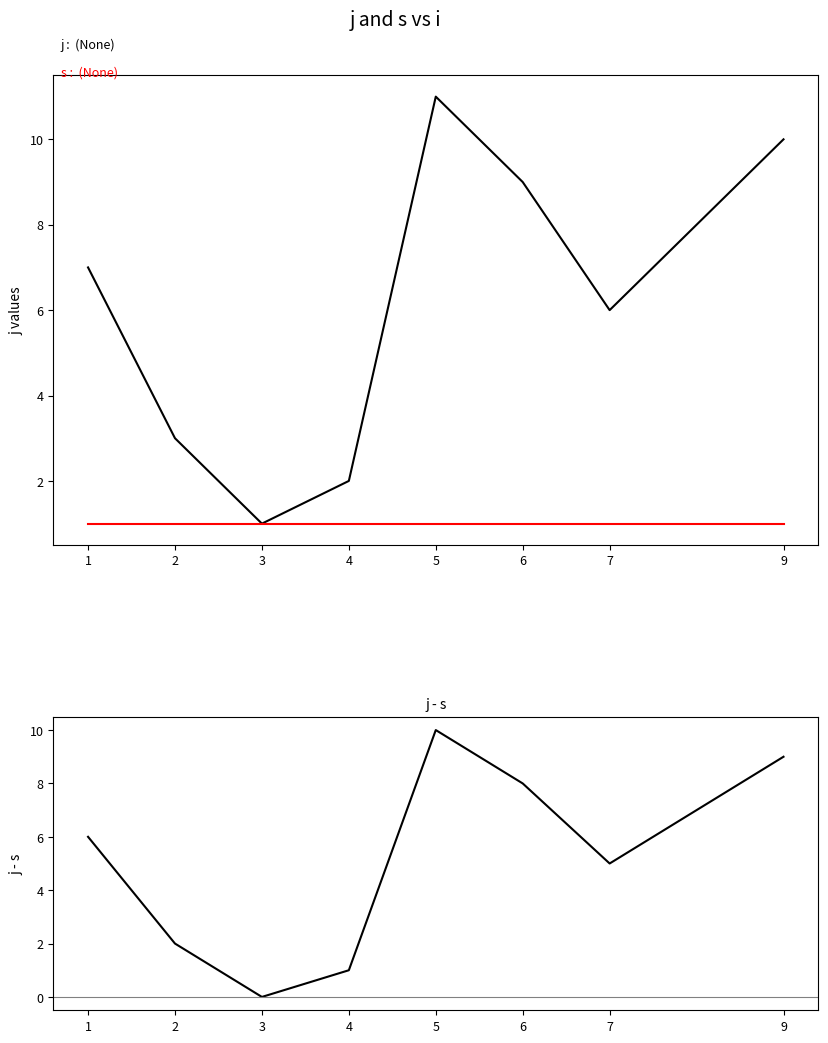

Which series has the largest total across all categories?

j